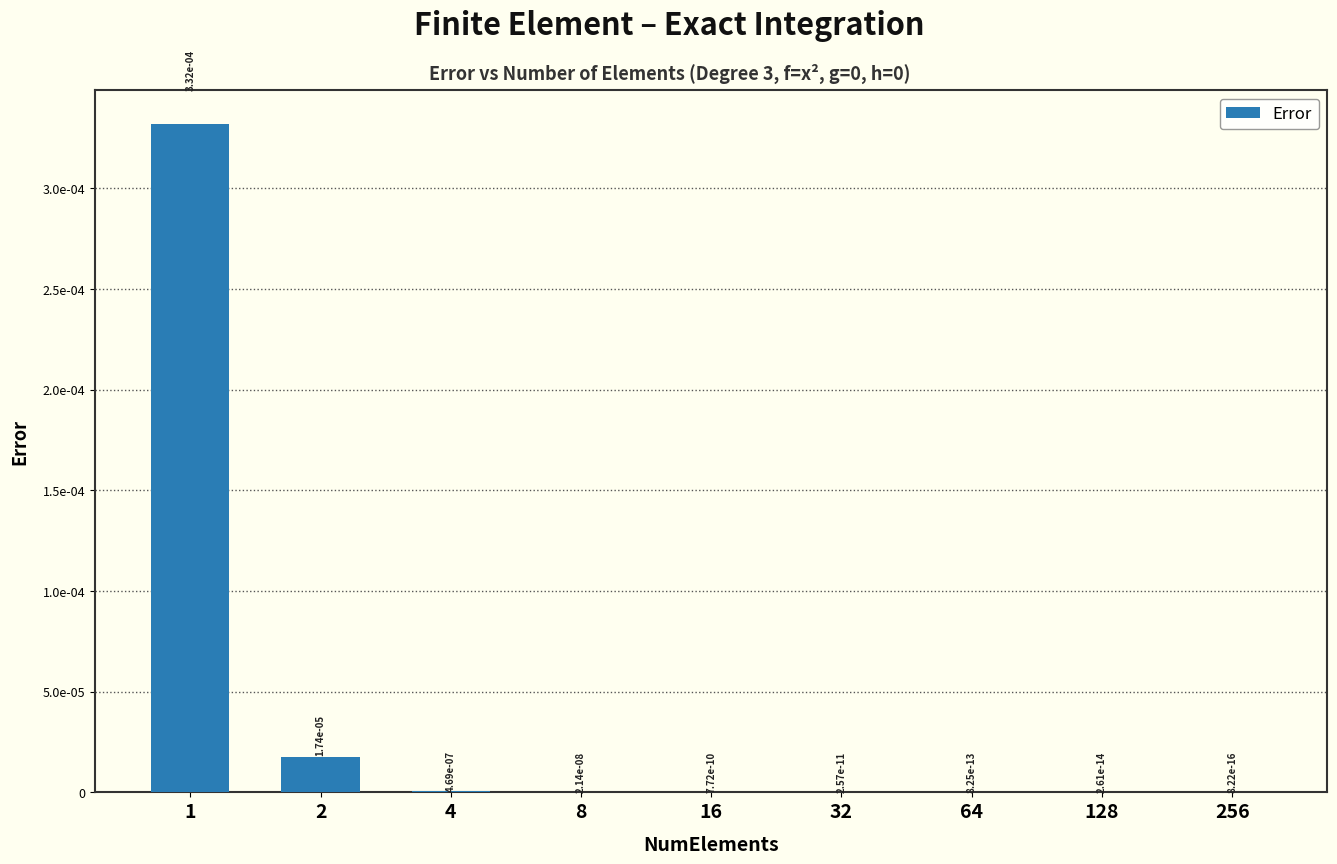

At which category does the chart reach its peak across all series?

1